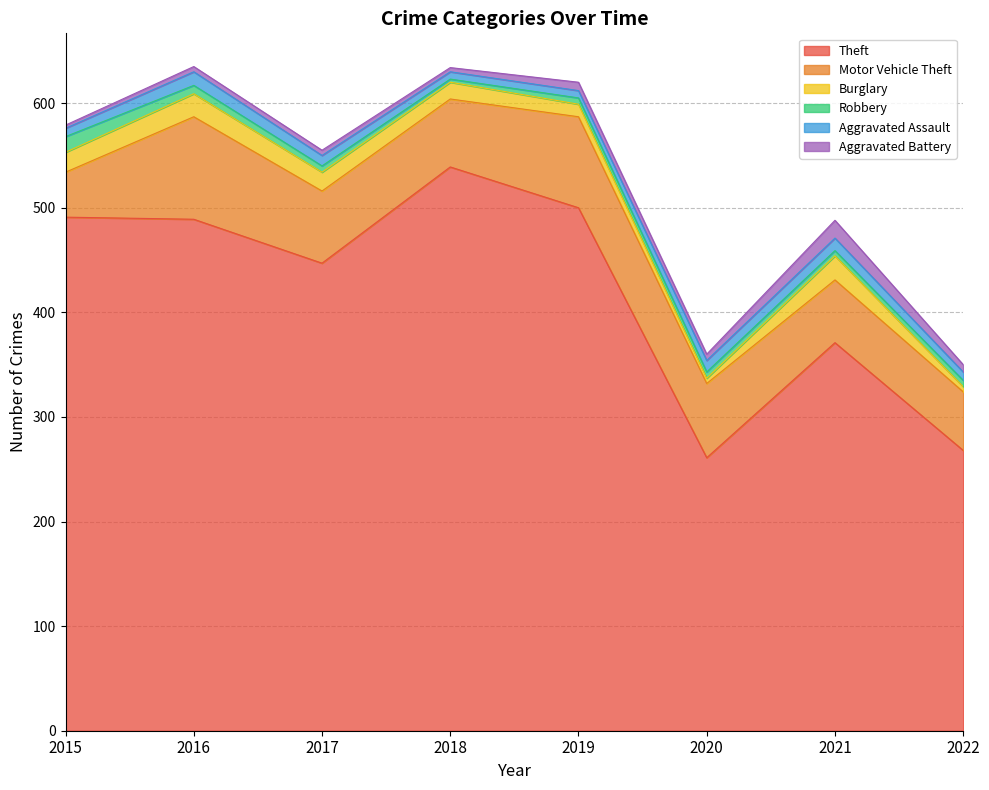

How many lines are shown in the chart?

6